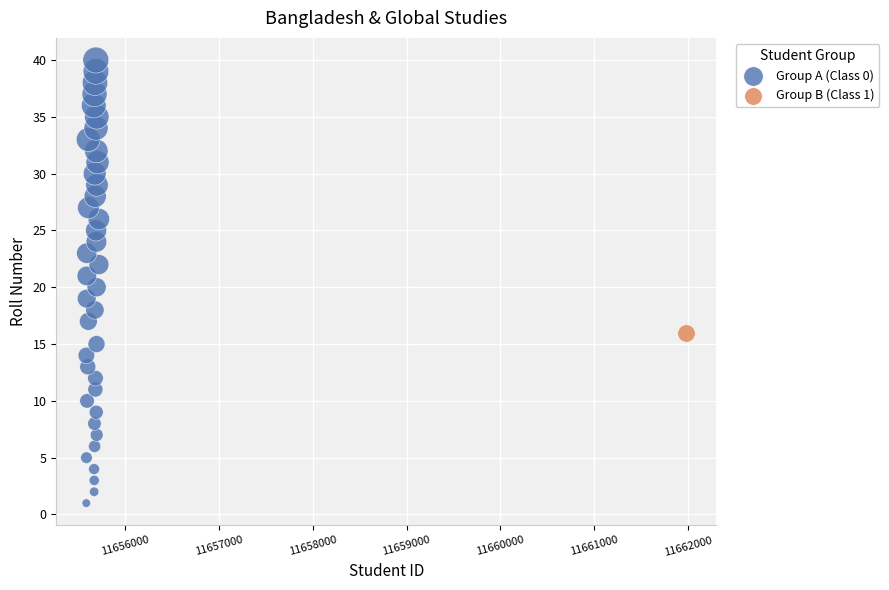

What are all the series names shown in the legend?

Group A (Class 0), Group B (Class 1)